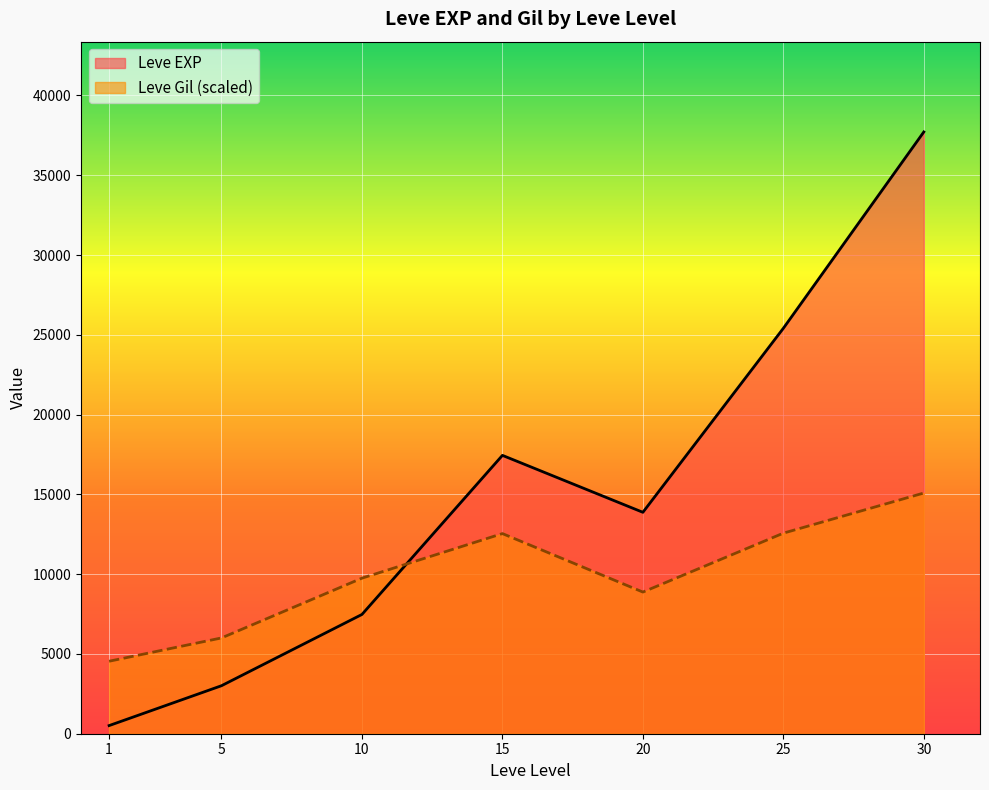

Where does the Leve EXP series first go above 10710?

15